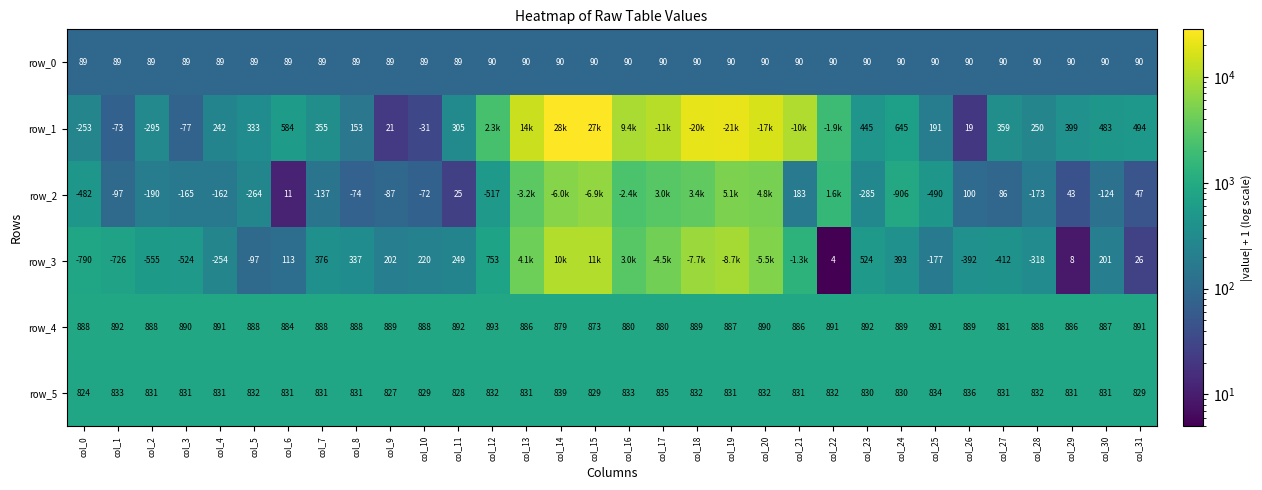

What is the spread (max minus min) of values at col_2?

1443